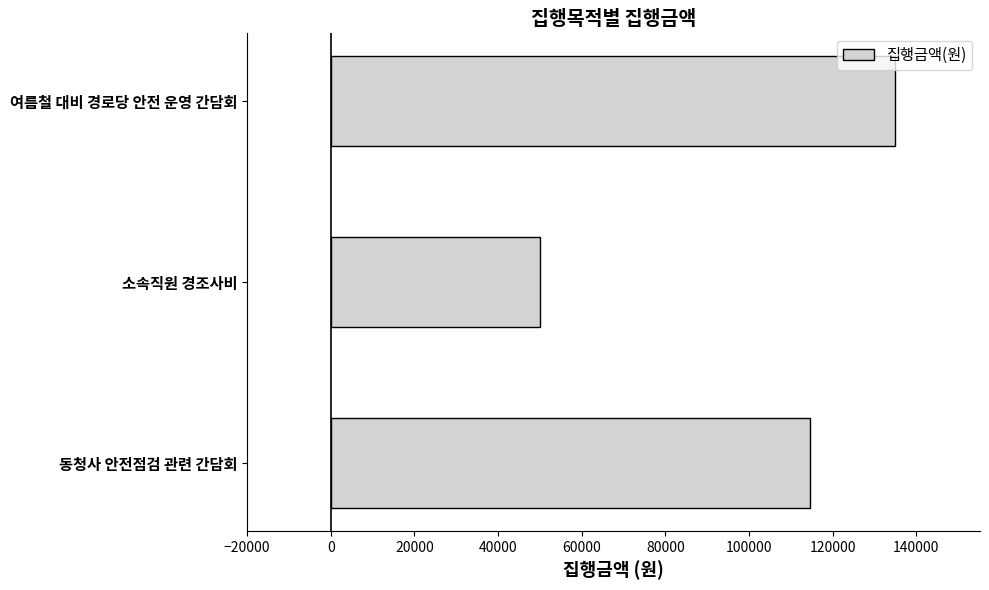

True or false: the data shows 135000 at 여름철 대비 경로당 안전 운영 간담회.

True